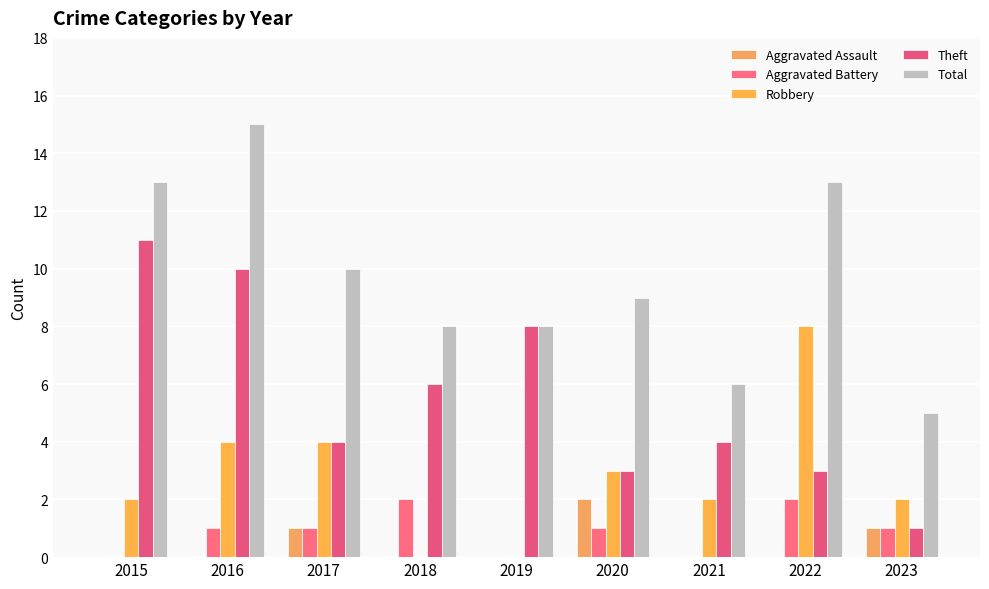

How many groups of bars are there?

9